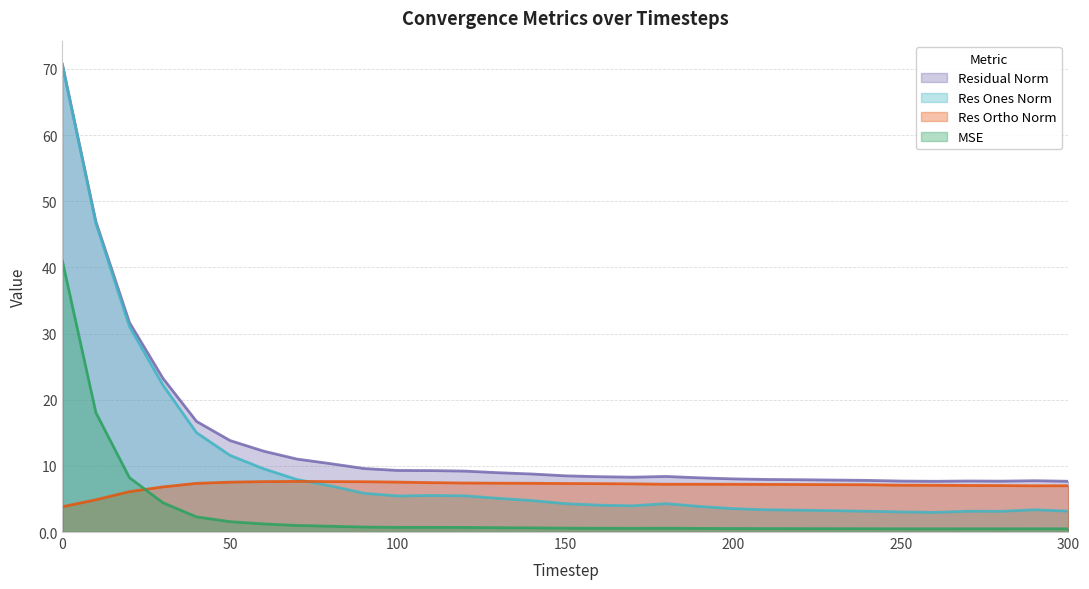

The res_ones_norm series shows 6.0 at 60. True or false?

False